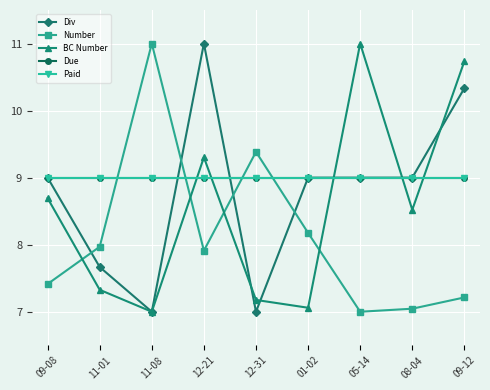

What position from the right is 12-31?

5